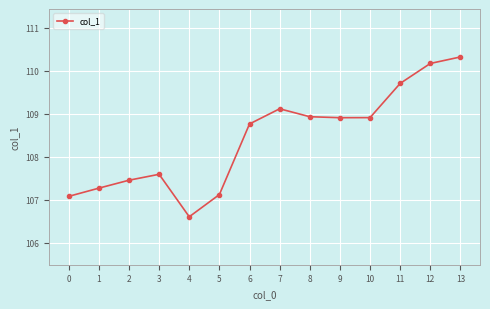

At which category does the chart reach its minimum across all series?

4